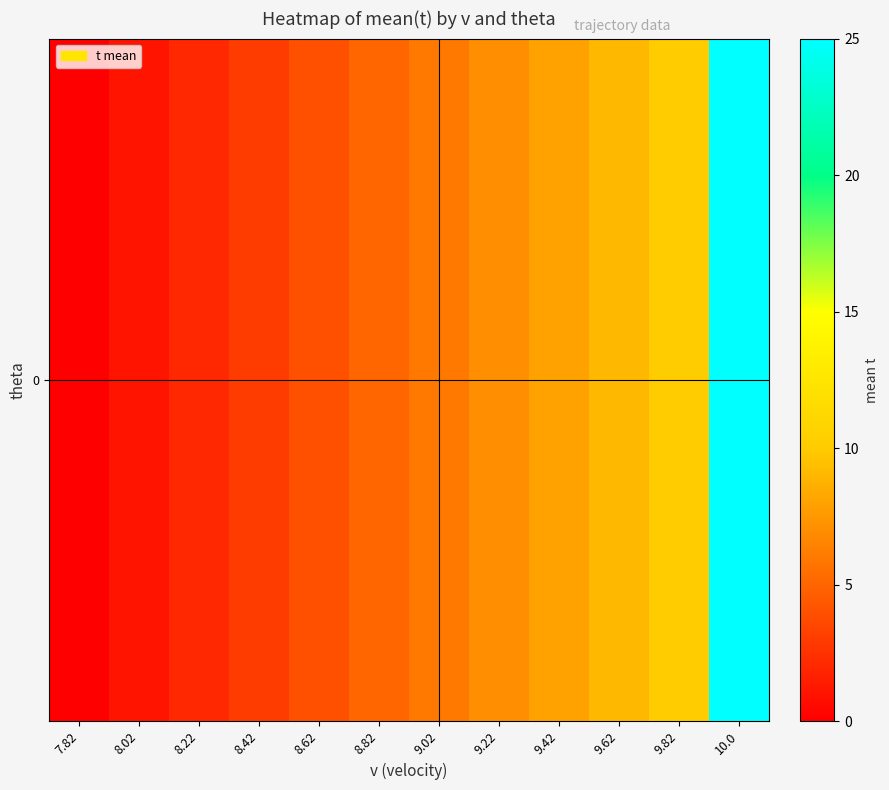

How many values are above zero?

11